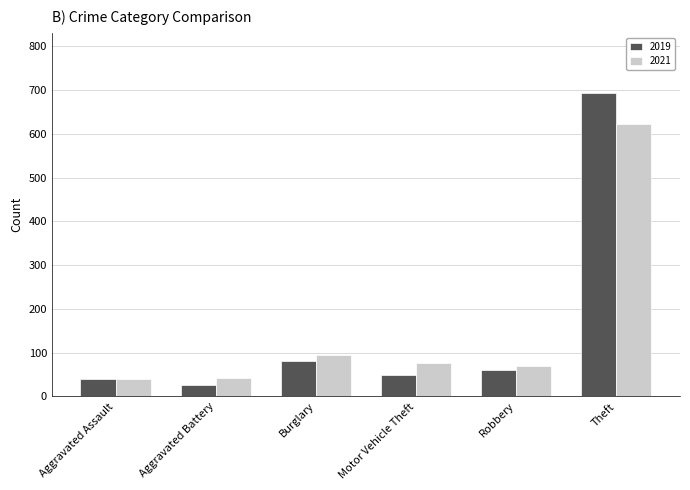

At which label does 2021 reach its peak?

Theft